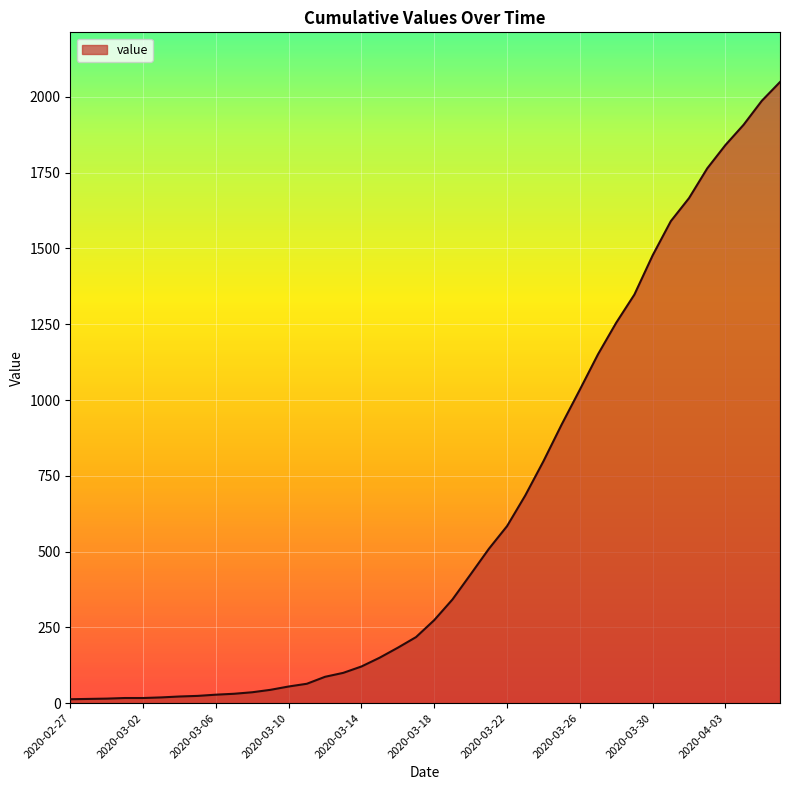

What is the difference between the second highest and second lowest values?

1973